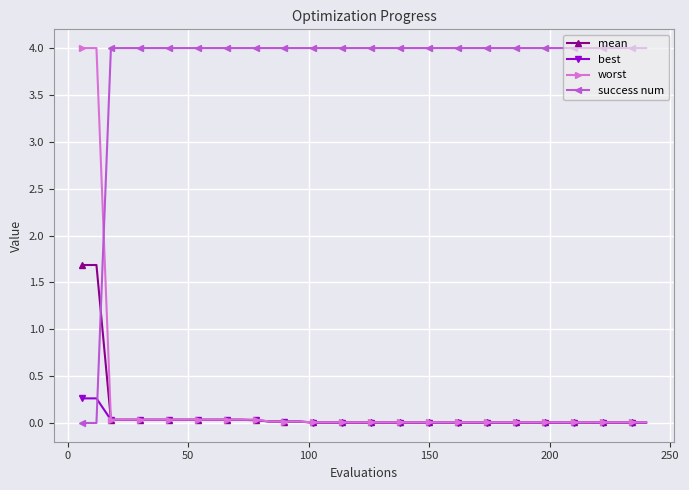

At how many categories does at least one series exceed 0?

40